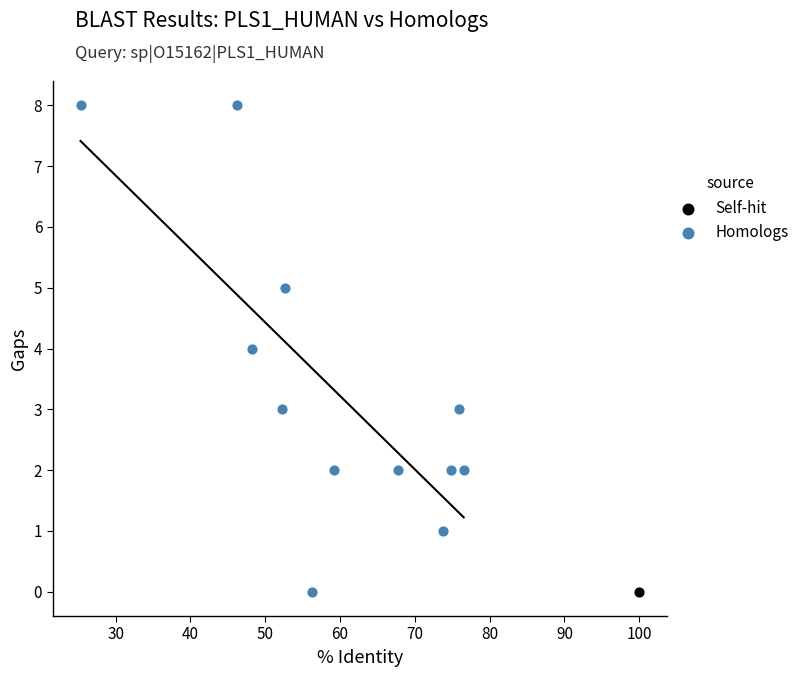

What are all the series names shown in the legend?

Self-hit, Homologs